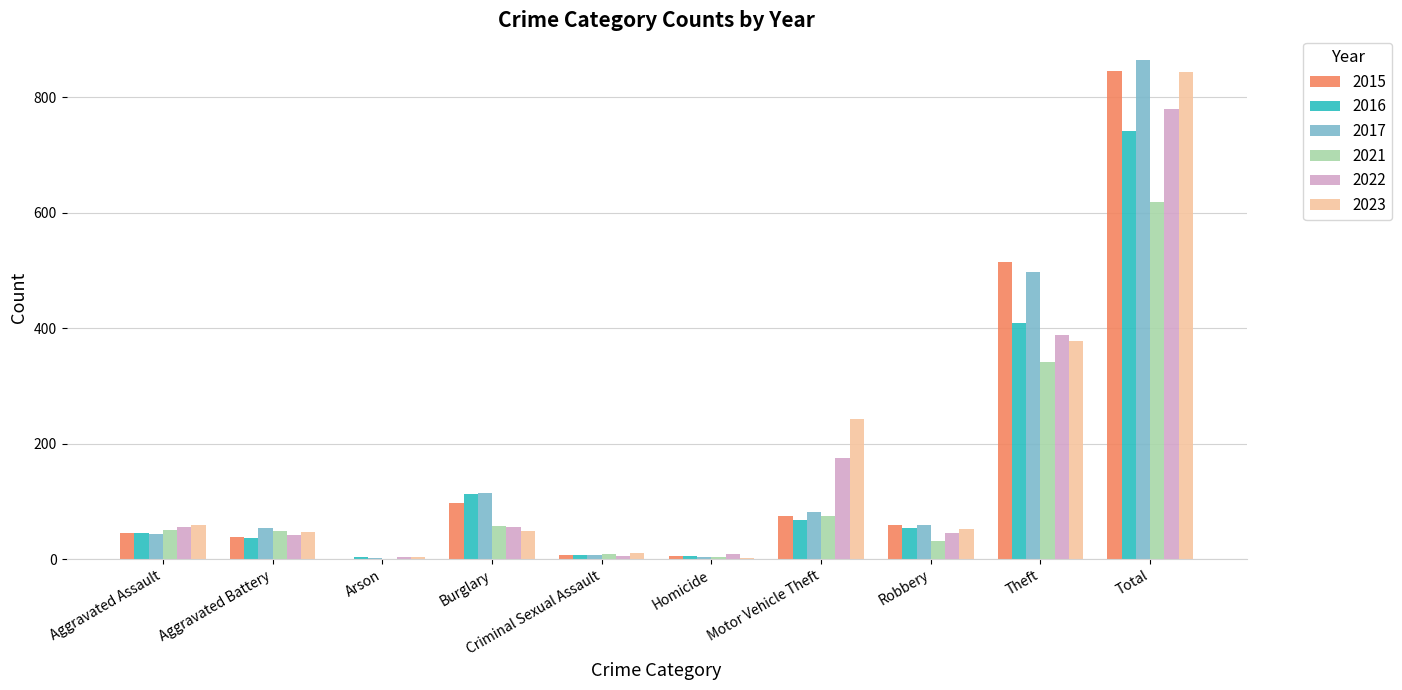

The value of 2015 at Burglary is 56. True or false?

False